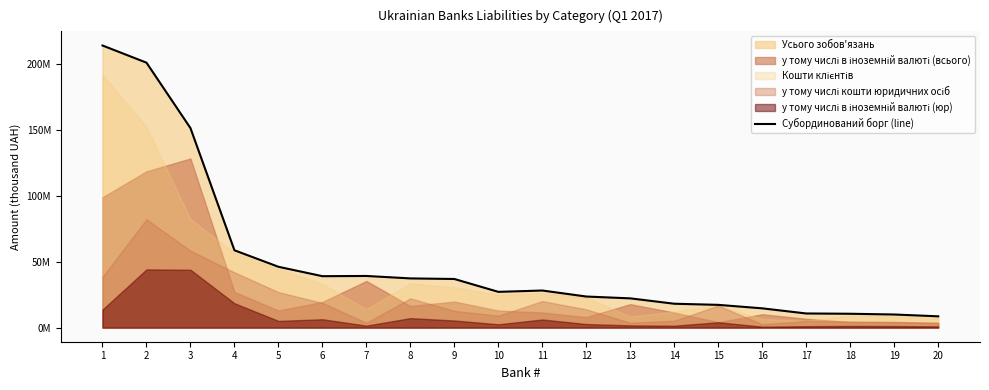

What is the greatest value displayed?

214112331.3